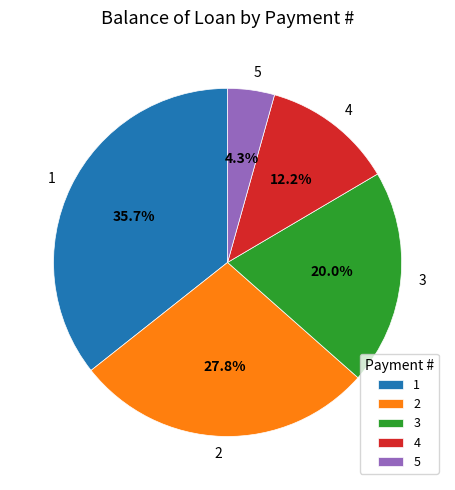

Approximately how many times larger is the value at 5 compared to 4?

0.4